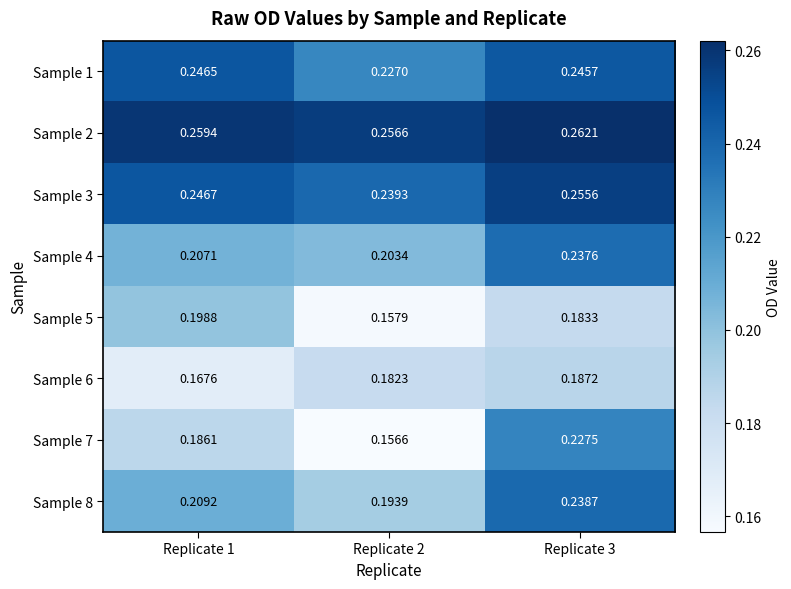

How many data points does each series have?

3